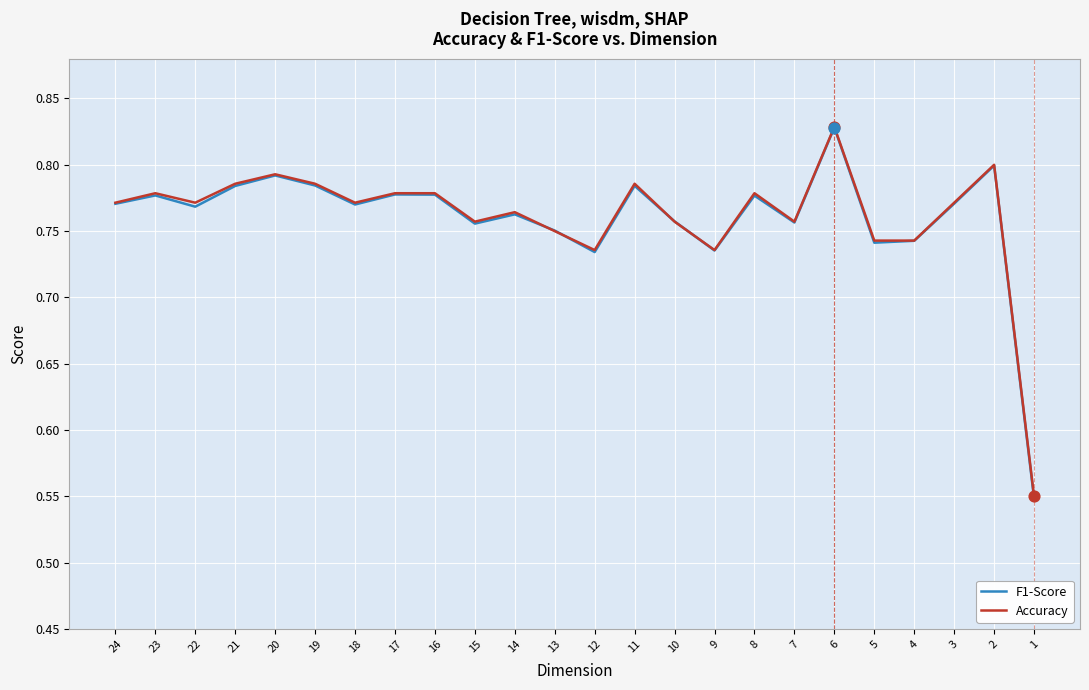

Is the value of Accuracy at 1 greater than the value of F1-Score at 1?

Yes